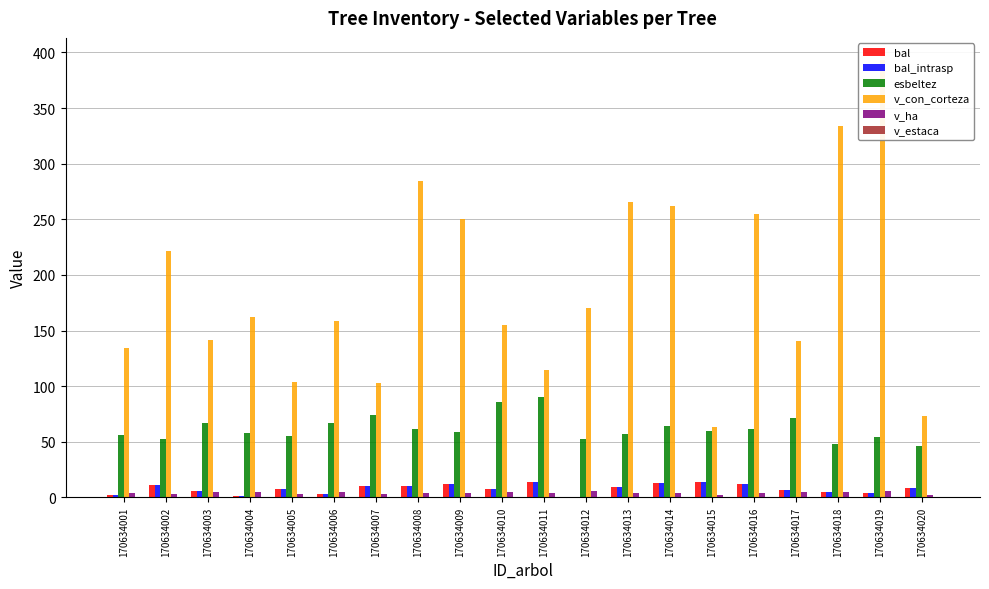

What is the value of the v_con_corteza bar at the 17th from the left?

140.7